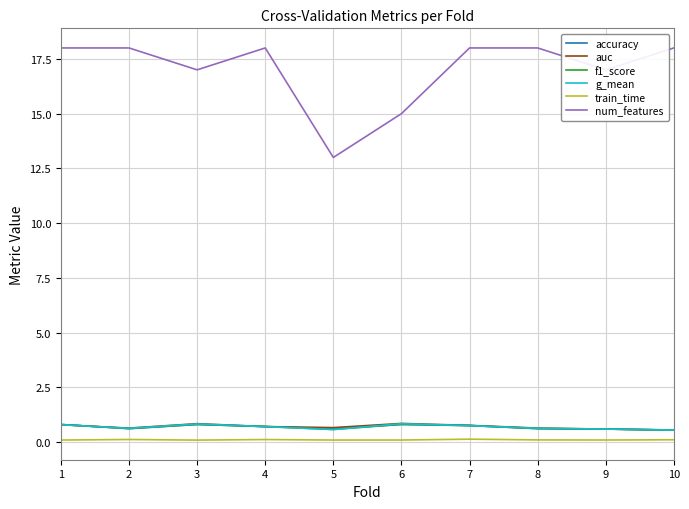

Which series has the largest range (max minus min)?

num_features